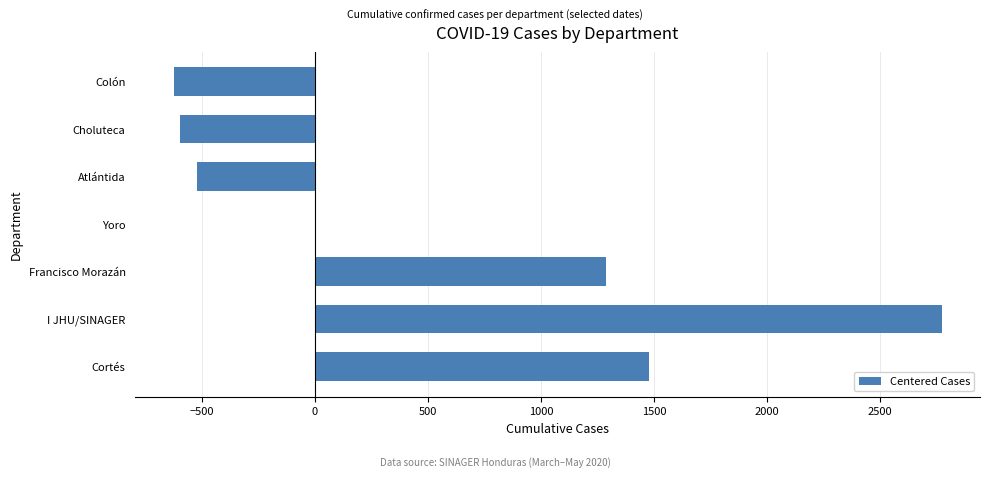

True or false: the data shows 1479 at Cortés.

True